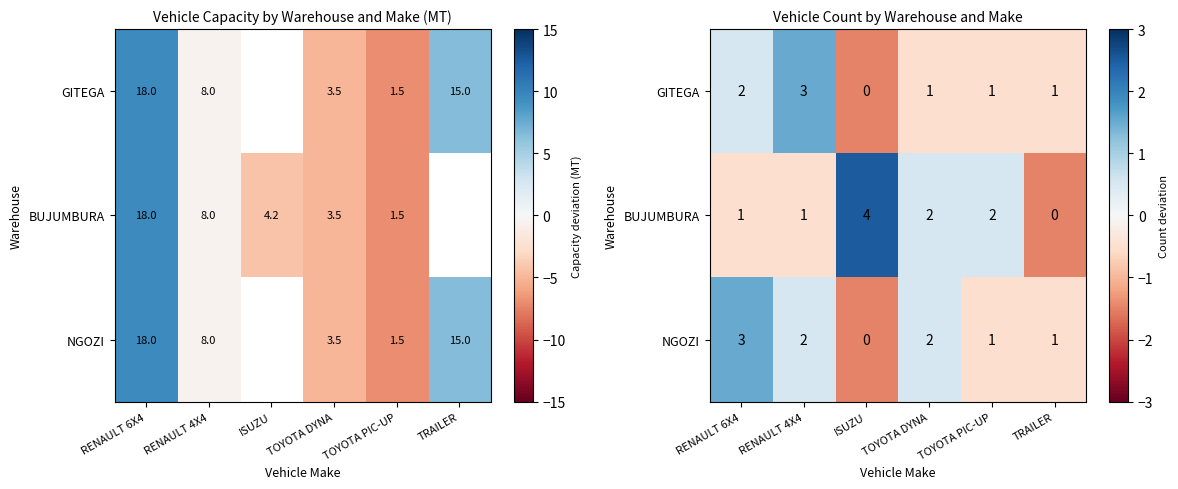

Which has a higher value, TOYOTA PIC-UP or TOYOTA DYNA?

TOYOTA PIC-UP